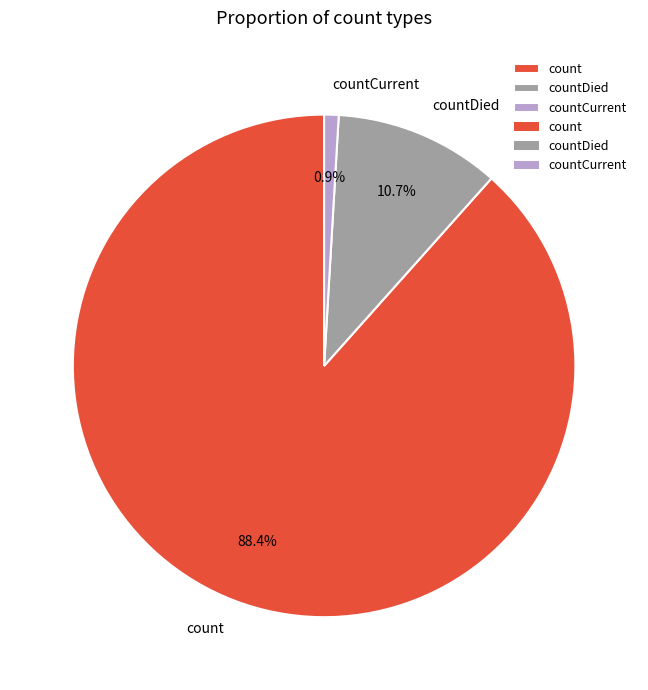

To the nearest percent, what is the average slice percentage?

33%